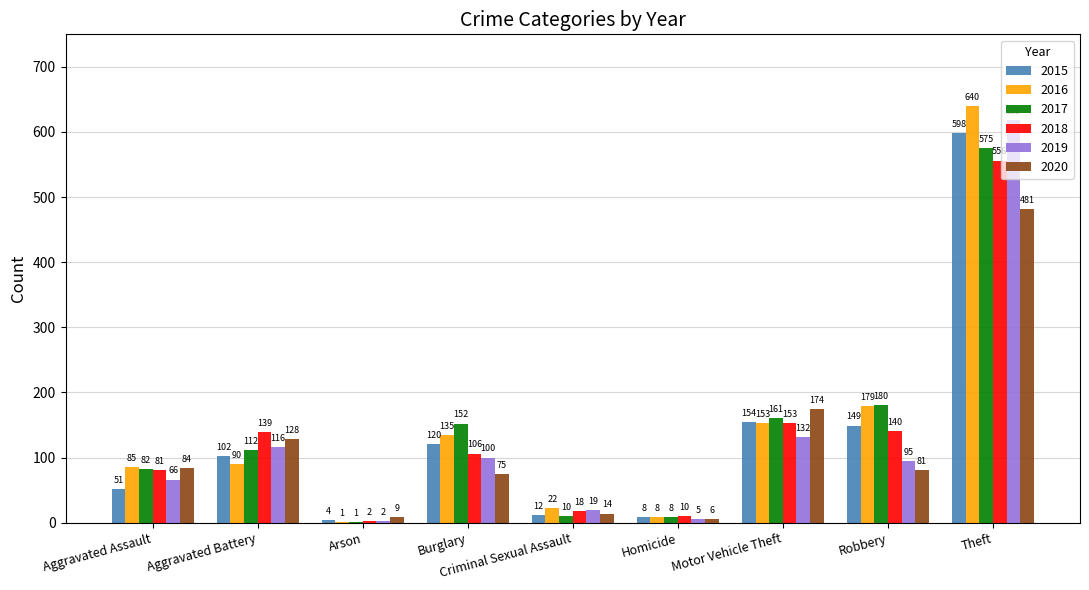

Are the bars horizontal?

No